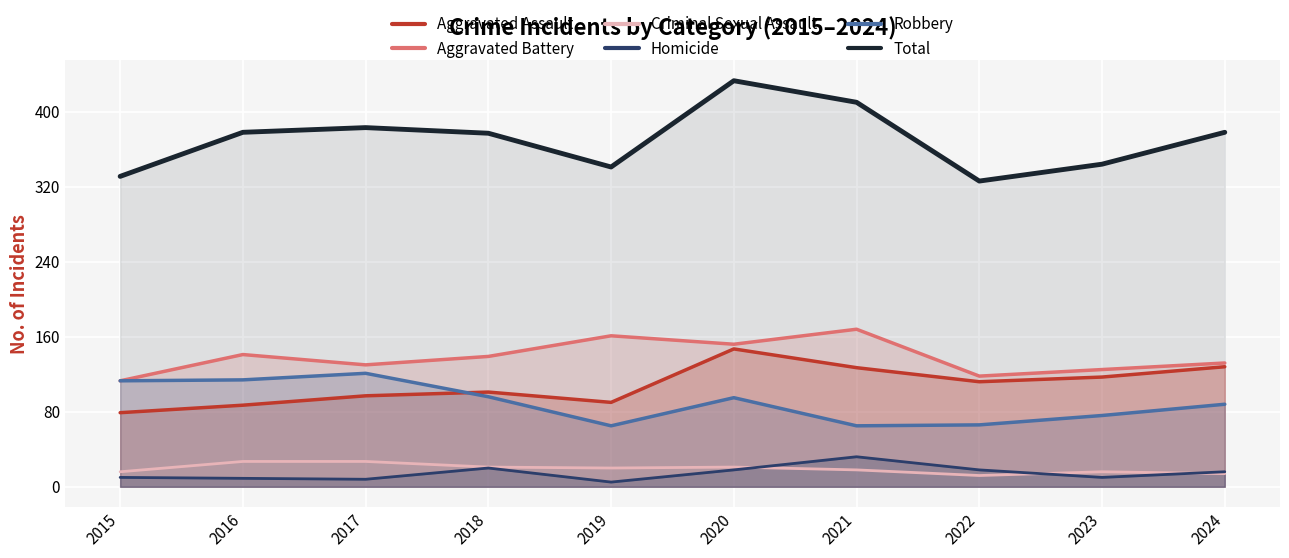

Reading left to right, extract all data points from this chart.

Aggravated Assault: 2015=79	2016=87	2017=97	2018=101	2019=90	2020=147	2021=127	2022=112	2023=117	2024=128
Aggravated Battery: 2015=113	2016=141	2017=130	2018=139	2019=161	2020=152	2021=168	2022=118	2023=125	2024=132
Criminal Sexual Assault: 2015=16	2016=27	2017=27	2018=21	2019=20	2020=21	2021=18	2022=12	2023=16	2024=14
Homicide: 2015=10	2016=9	2017=8	2018=20	2019=5	2020=18	2021=32	2022=18	2023=10	2024=16
Robbery: 2015=113	2016=114	2017=121	2018=96	2019=65	2020=95	2021=65	2022=66	2023=76	2024=88
Total: 2015=331	2016=378	2017=383	2018=377	2019=341	2020=433	2021=410	2022=326	2023=344	2024=378